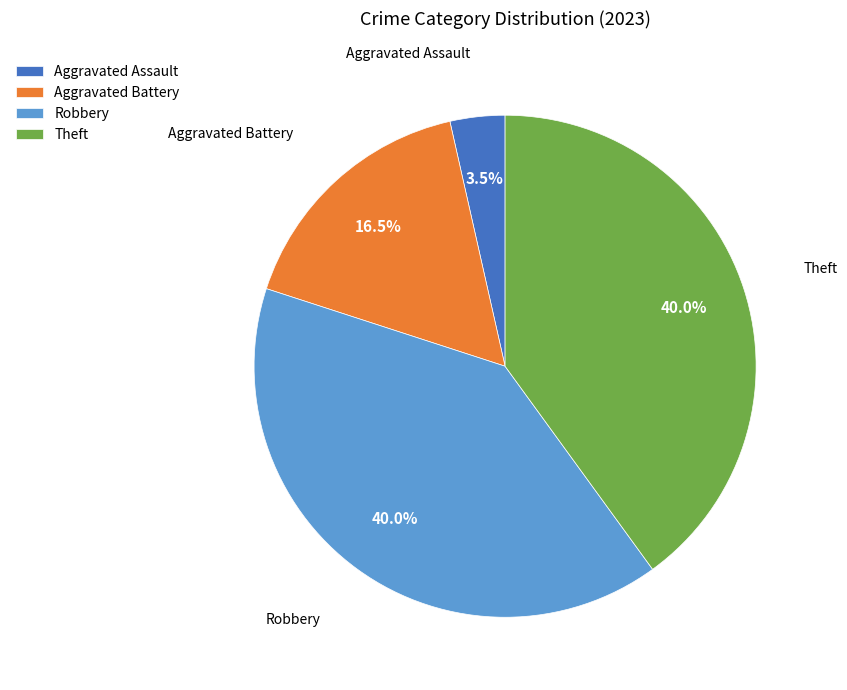

Combined, do Theft and Robbery account for over 50%?

Yes